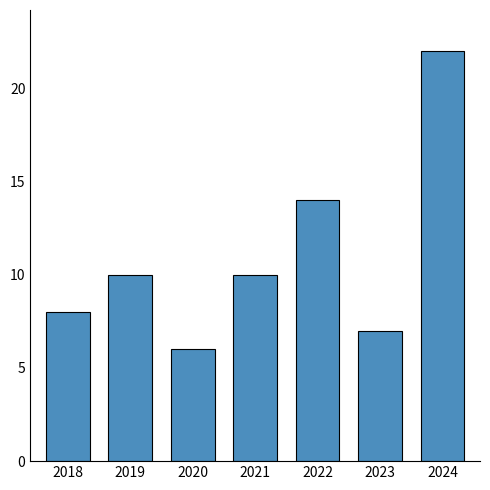

Which has a higher value, 2024 or 2018?

2024